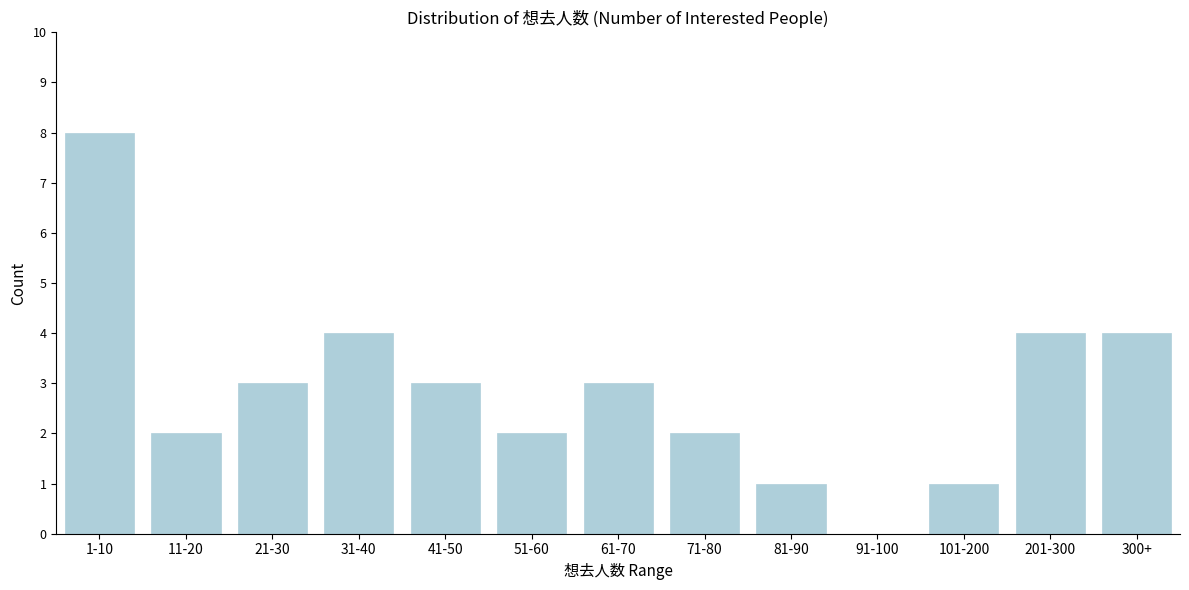

Reading left to right, extract all data points from this chart.

1-10=8	11-20=2	21-30=3	31-40=4	41-50=3	51-60=2	61-70=3	71-80=2	81-90=1	91-100=0	101-200=1	201-300=4	300+=4